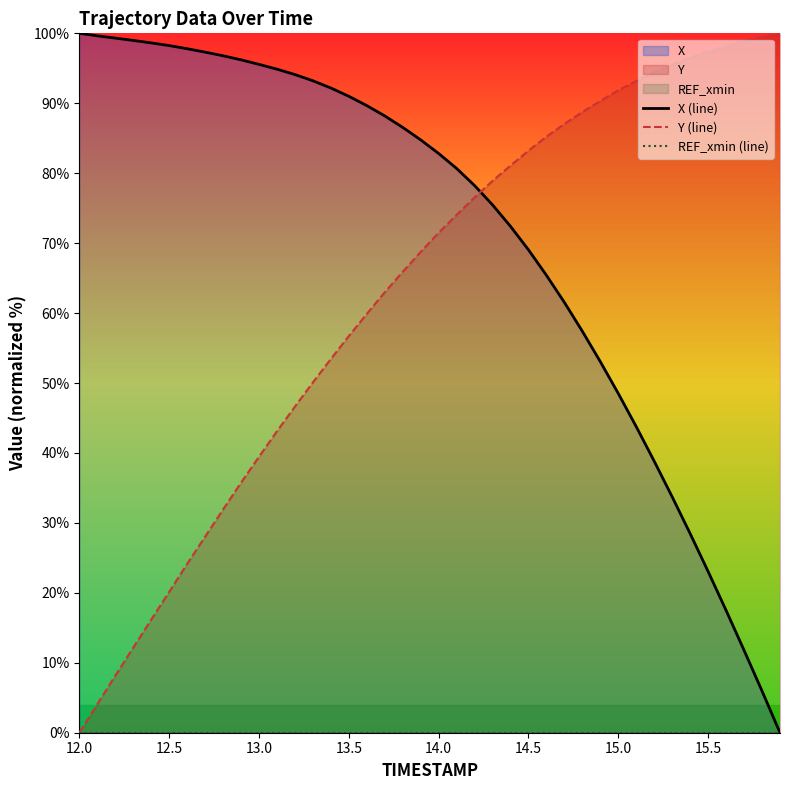

Where does the Y (line) series first go above 71?

14.0